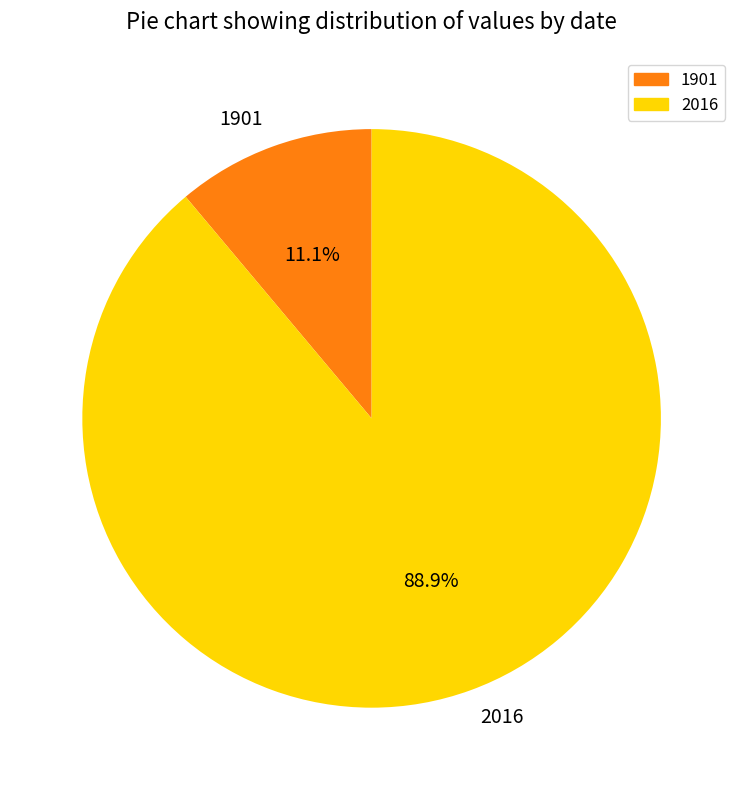

To the nearest percent, what is the combined percentage of 1901 and 2016?

100%